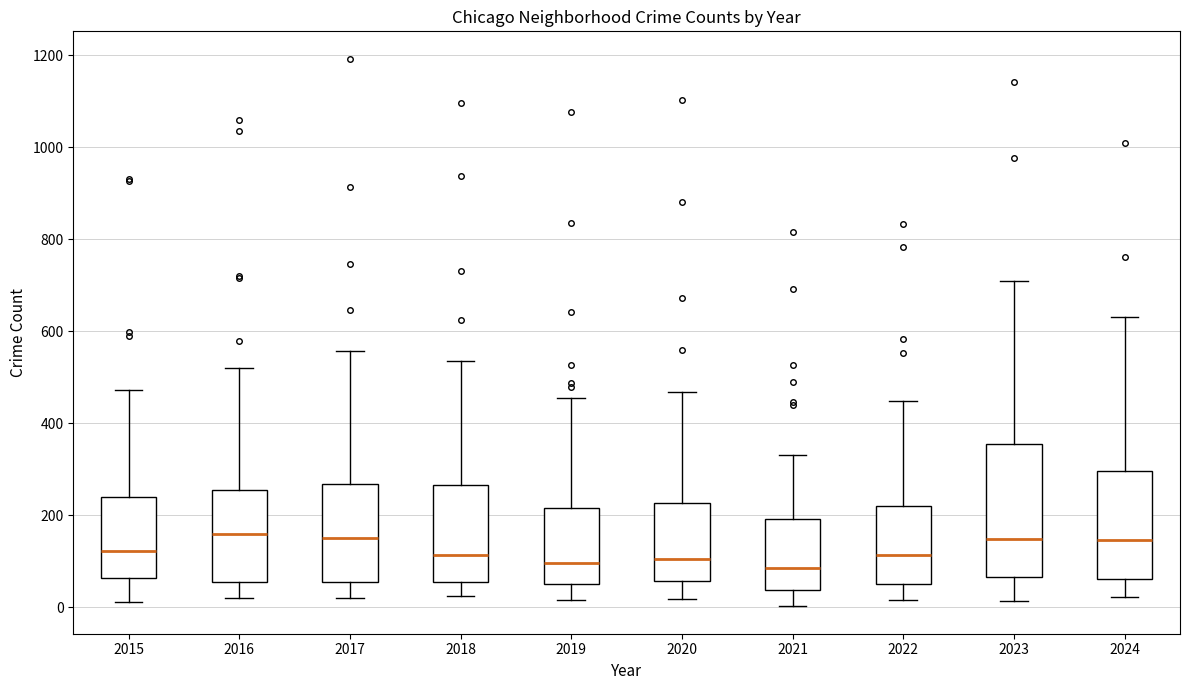

Where does the lower whisker of the box at x = 2021 end on the y-axis? The values are not printed on the chart, so give them approximately, as read against the axis.

0